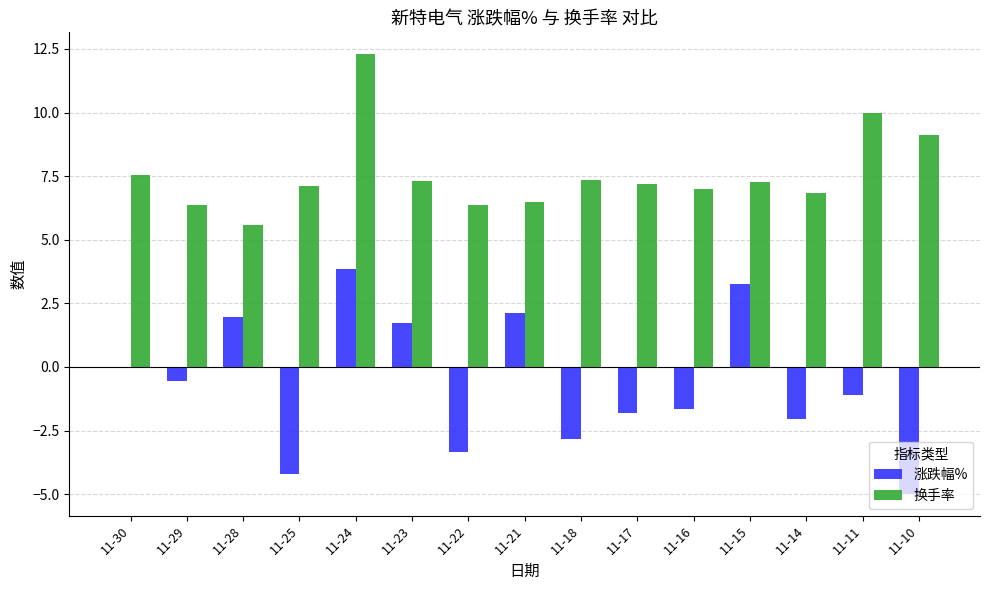

What is the greatest value displayed?

12.3